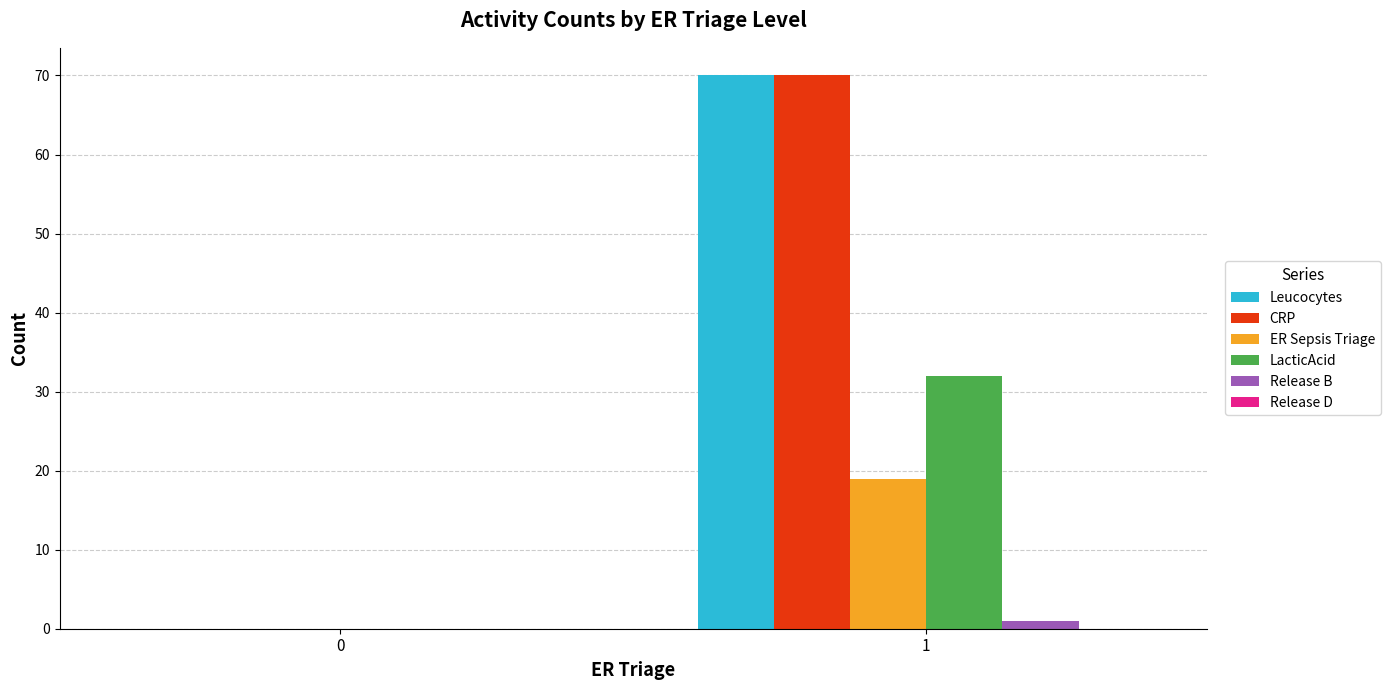

Reading left to right, extract all data points from this chart.

Leucocytes: 0=0	1=70
CRP: 0=0	1=70
ER Sepsis Triage: 0=0	1=19
LacticAcid: 0=0	1=32
Release B: 0=0	1=1